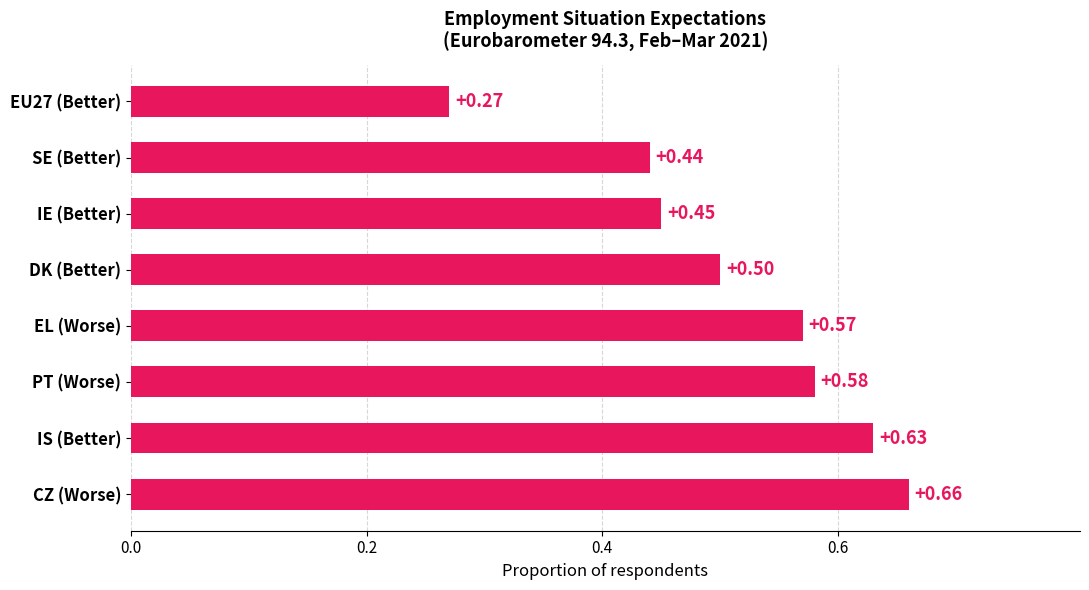

At which category does the chart reach its peak across all series?

CZ (Worse)